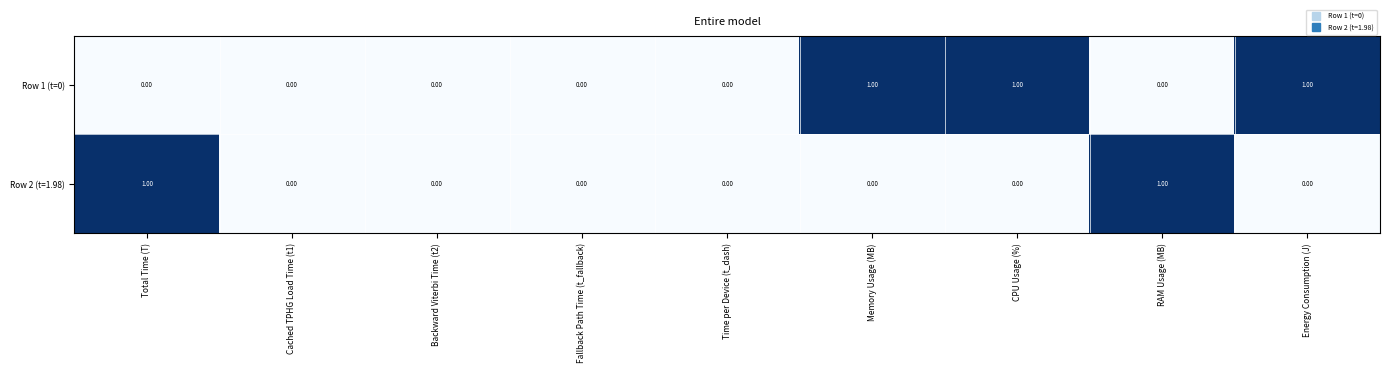

At Total Time (T), list the series in order from smallest to largest.

Row 1 (t=0), Row 2 (t=1.98)